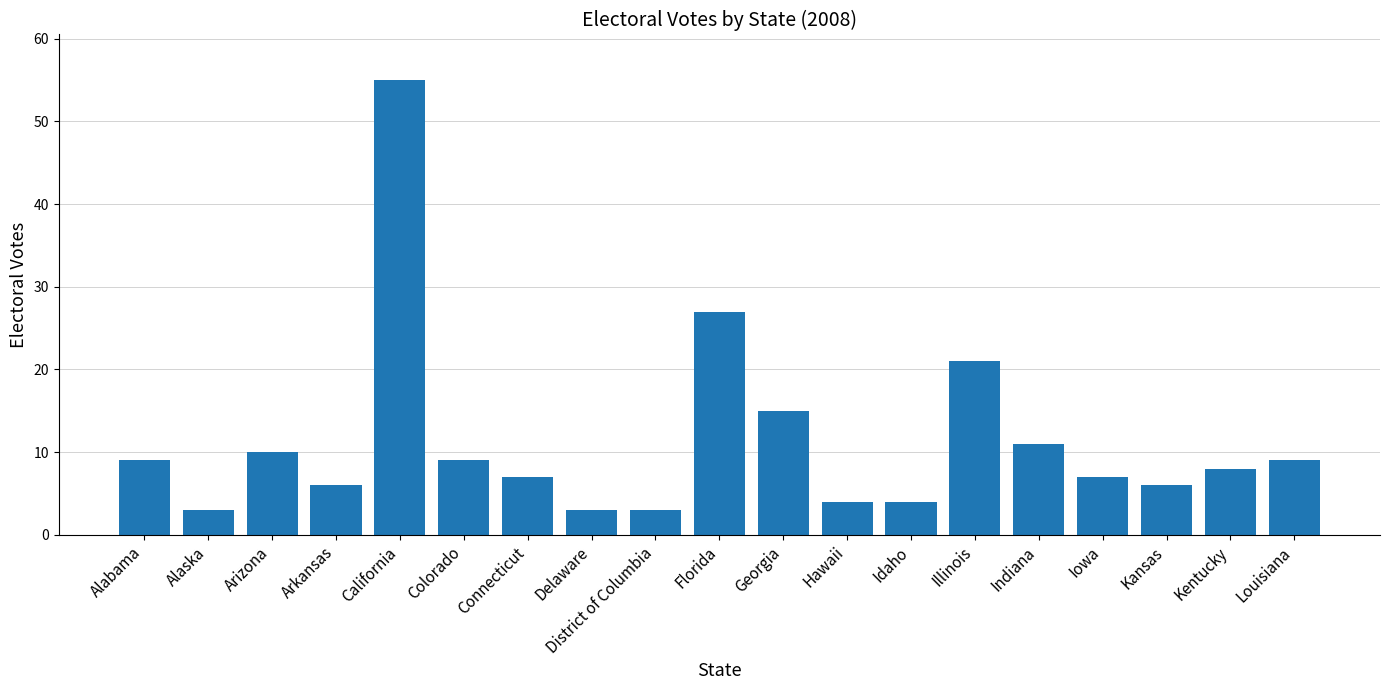

What is the change in value from Alaska to California?

+52